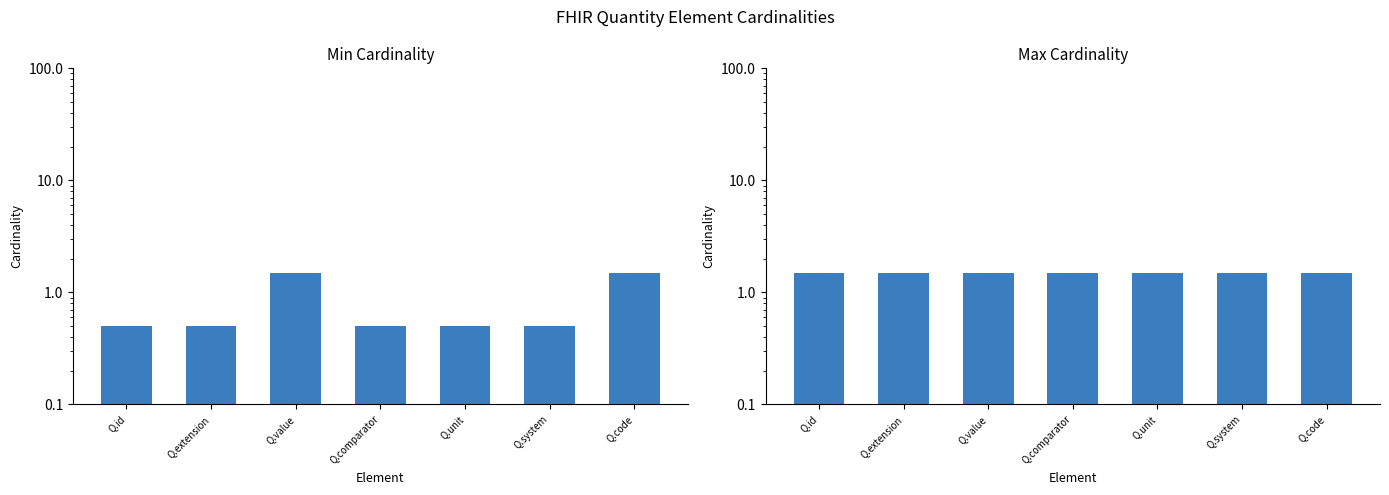

Between Q.comparator and Q.extension, which is larger?

Q.comparator